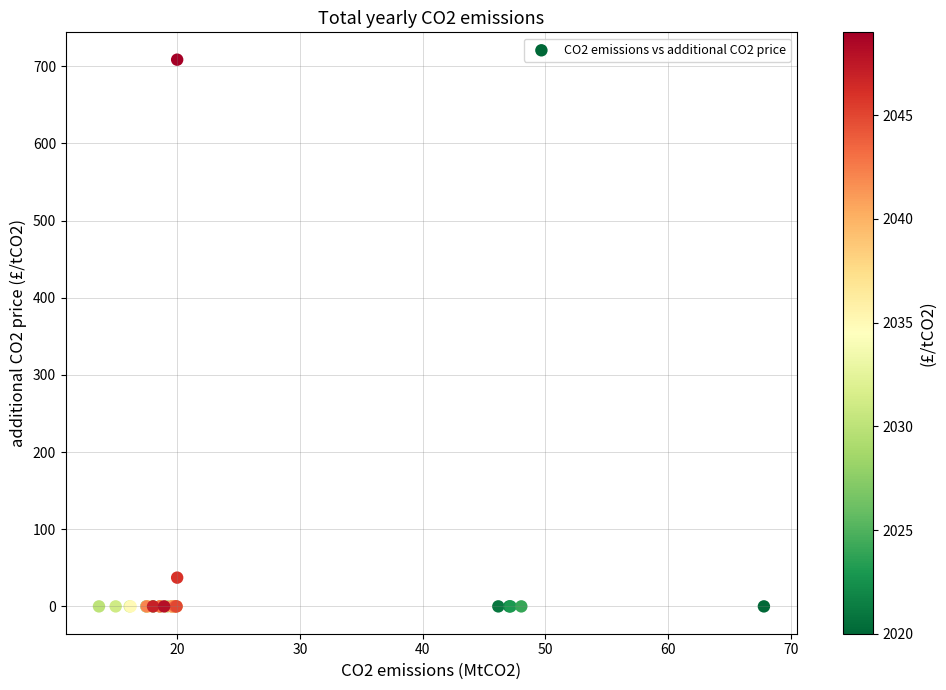

What Y value in the scatter plot is closest to 354?

37.3